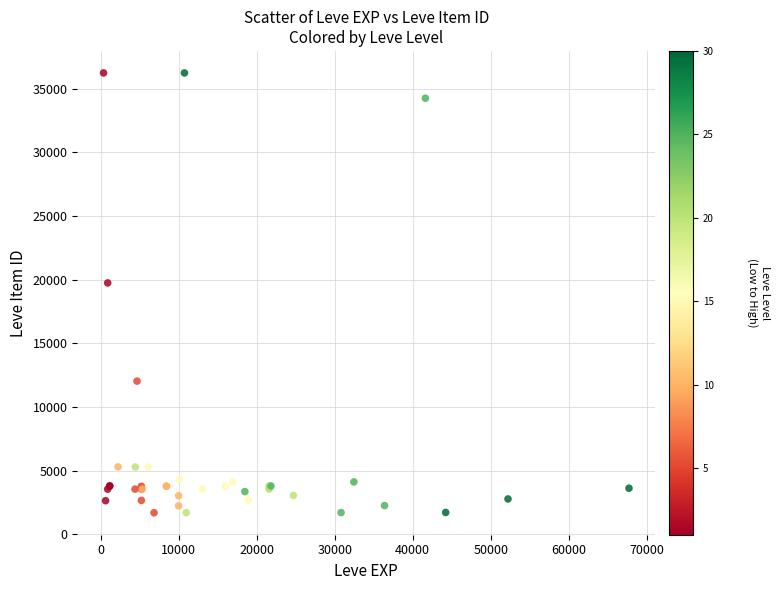

What Y value in the scatter plot is closest to 18967?

19744